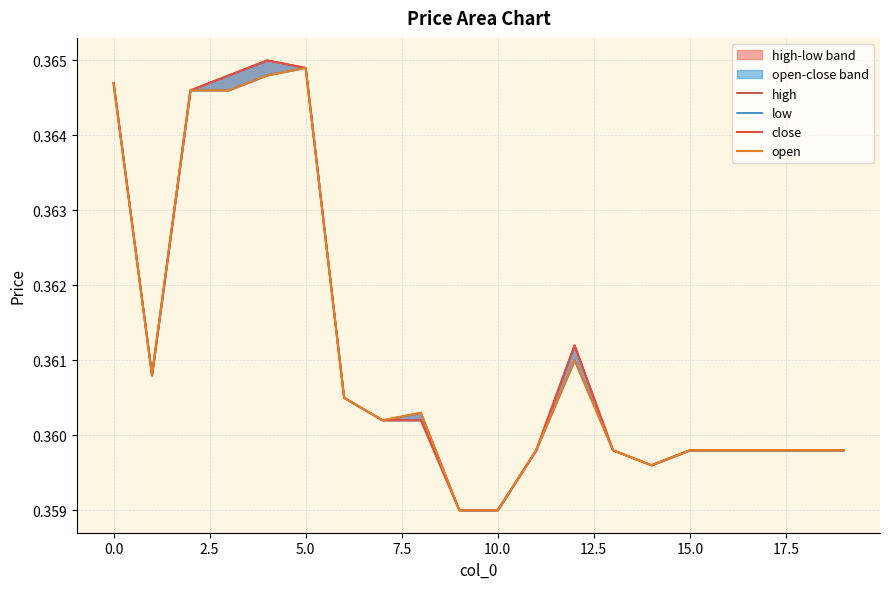

True or false: close and high intersect in this chart.

False